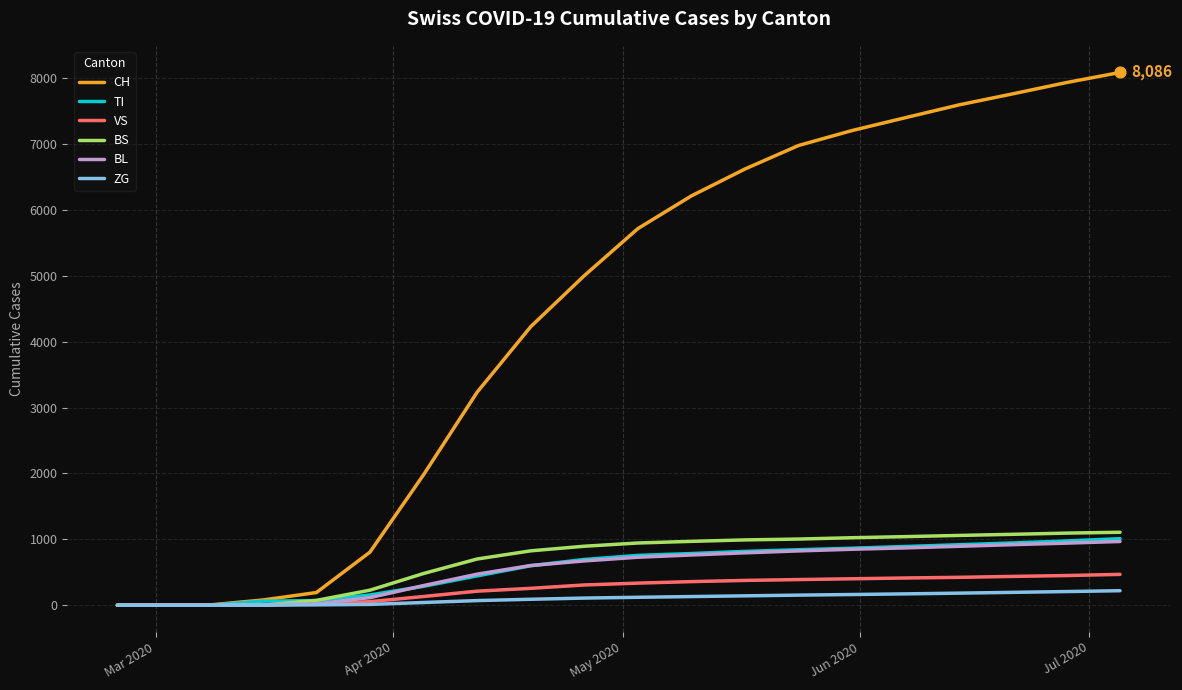

Which series has the largest range (max minus min)?

CH